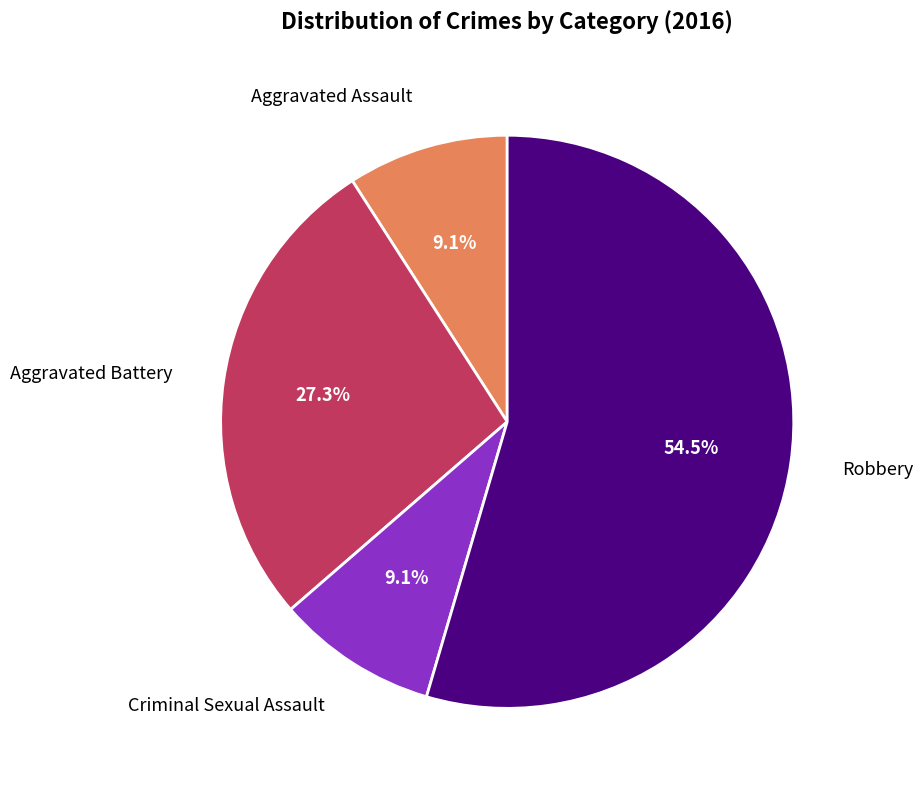

How many segments does this pie chart have?

4